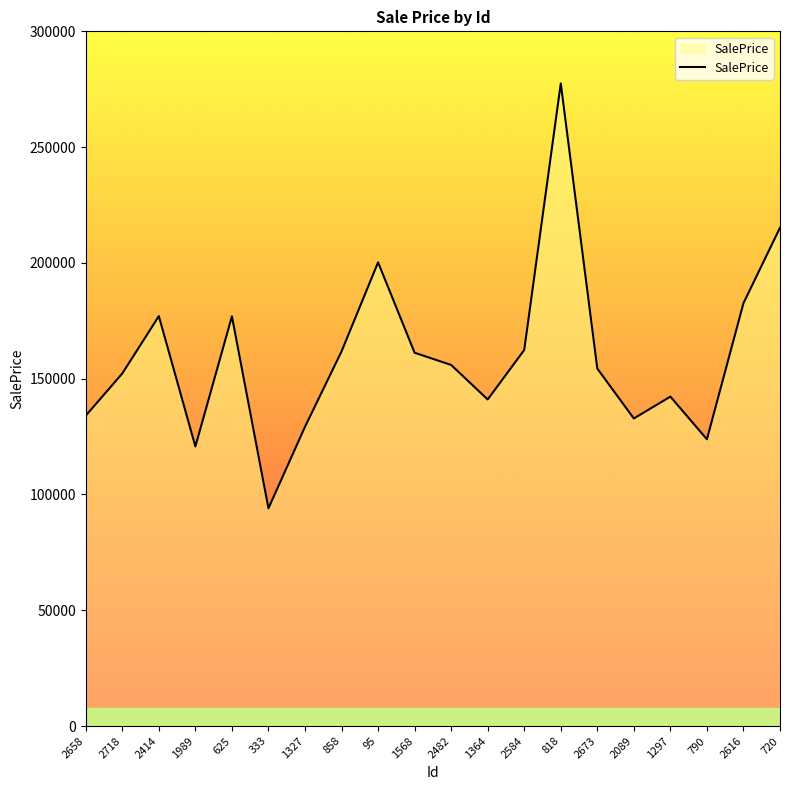

Does the chart have visible grid lines?

No